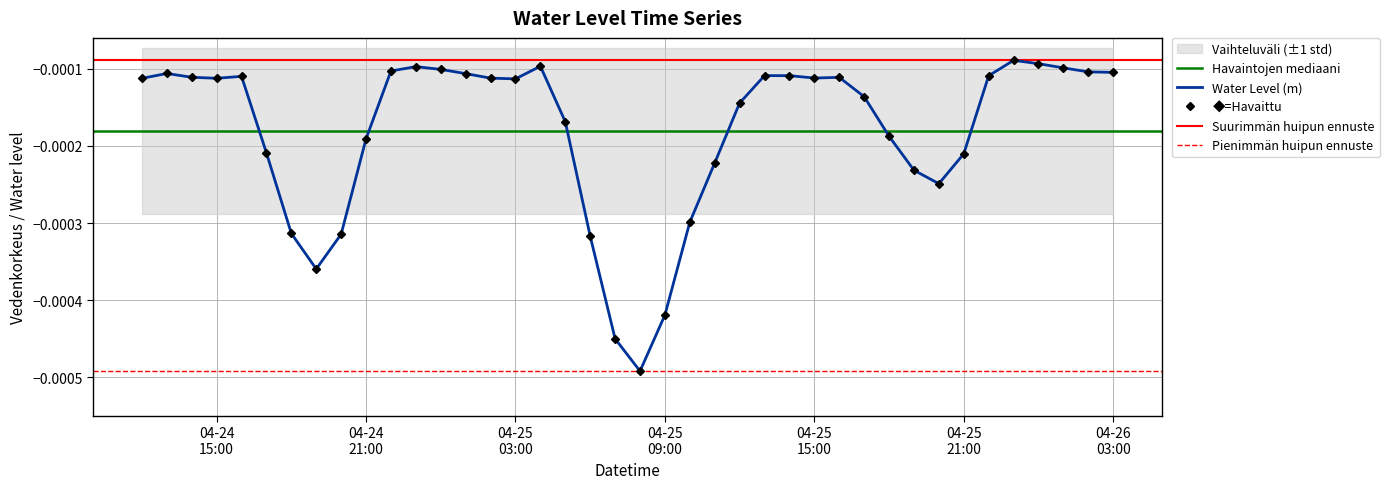

List the labels in order of value, largest first.

2023-04-25 23:00:00, 2023-04-26 00:00:00, 2023-04-25 04:00:00, 2023-04-24 23:00:00, 2023-04-26 01:00:00, 2023-04-25 00:00:00, 2023-04-24 22:00:00, 2023-04-26 02:00:00, 2023-04-26 03:00:00, 2023-04-24 13:00:00, 2023-04-25 01:00:00, 2023-04-25 13:00:00, 2023-04-25 14:00:00, 2023-04-25 22:00:00, 2023-04-24 16:00:00, 2023-04-24 14:00:00, 2023-04-25 16:00:00, 2023-04-25 15:00:00, 2023-04-25 02:00:00, 2023-04-24 15:00:00, 2023-04-24 12:00:00, 2023-04-25 03:00:00, 2023-04-25 17:00:00, 2023-04-25 12:00:00, 2023-04-25 05:00:00, 2023-04-25 18:00:00, 2023-04-24 21:00:00, 2023-04-24 17:00:00, 2023-04-25 21:00:00, 2023-04-25 11:00:00, 2023-04-25 19:00:00, 2023-04-25 20:00:00, 2023-04-25 10:00:00, 2023-04-24 18:00:00, 2023-04-24 20:00:00, 2023-04-25 06:00:00, 2023-04-24 19:00:00, 2023-04-25 09:00:00, 2023-04-25 07:00:00, 2023-04-25 08:00:00